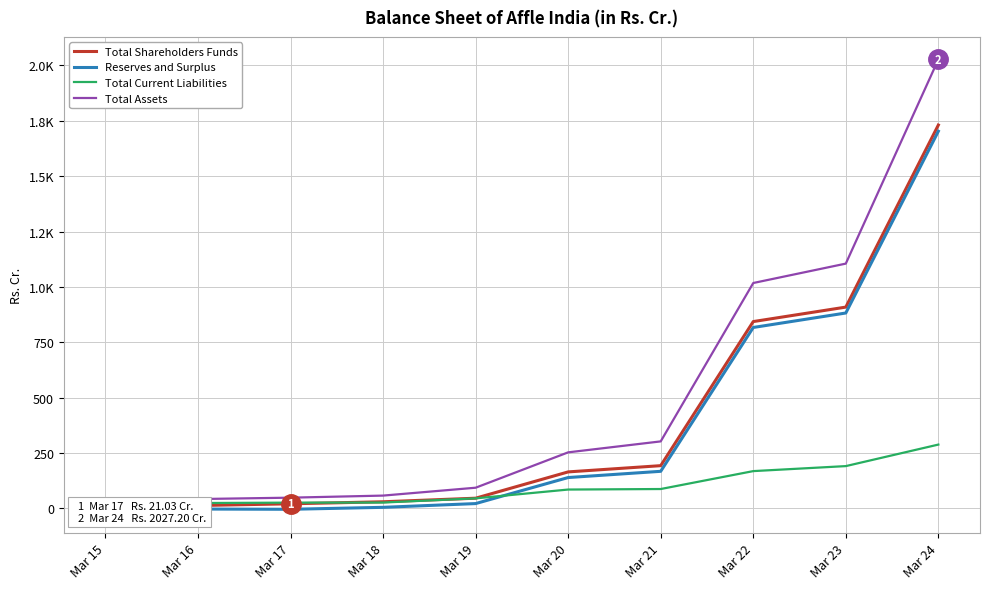

Which has a higher value, Mar 19 or Mar 17?

Mar 19